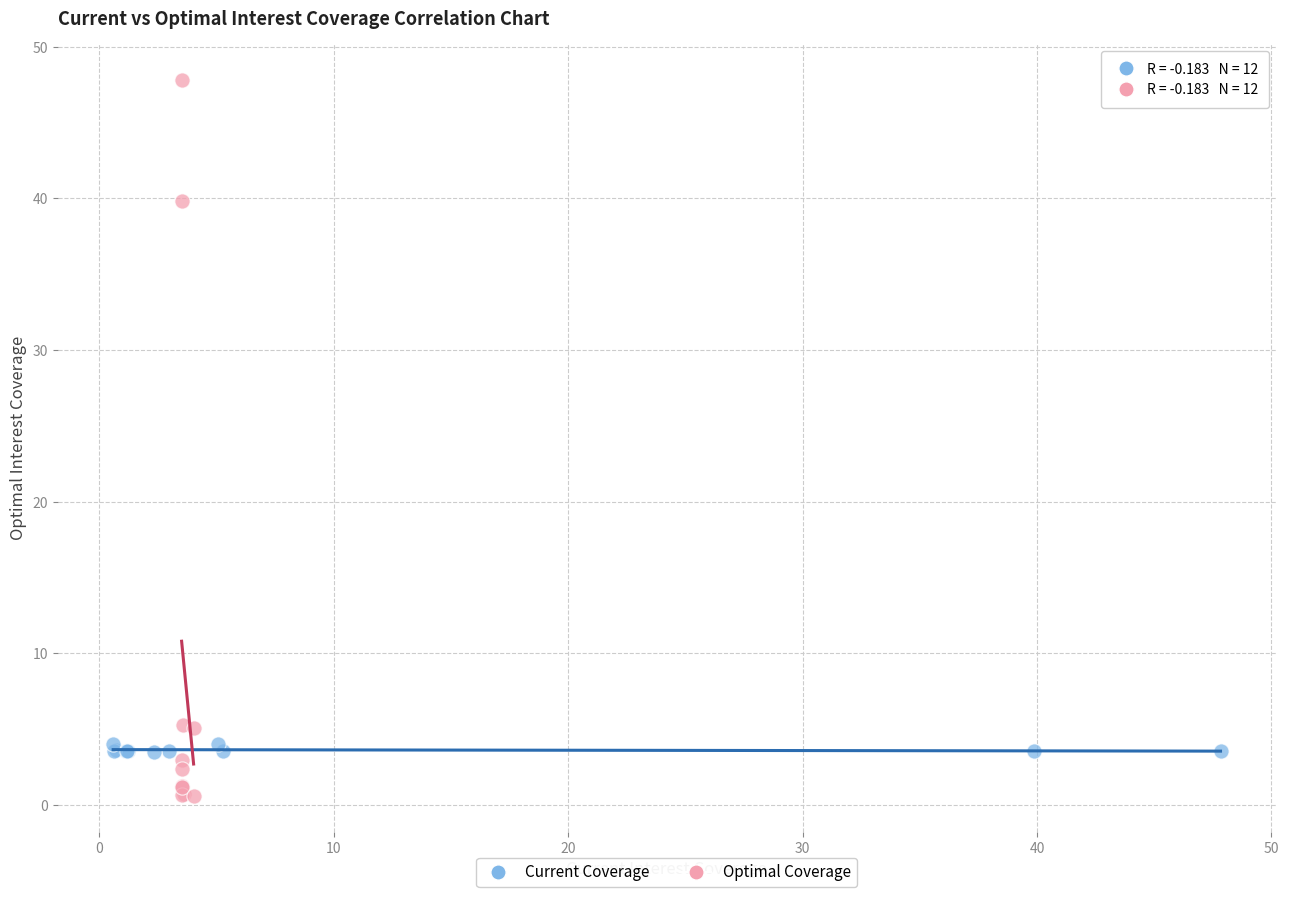

What are all the series names shown in the legend?

Current Coverage, Optimal Coverage